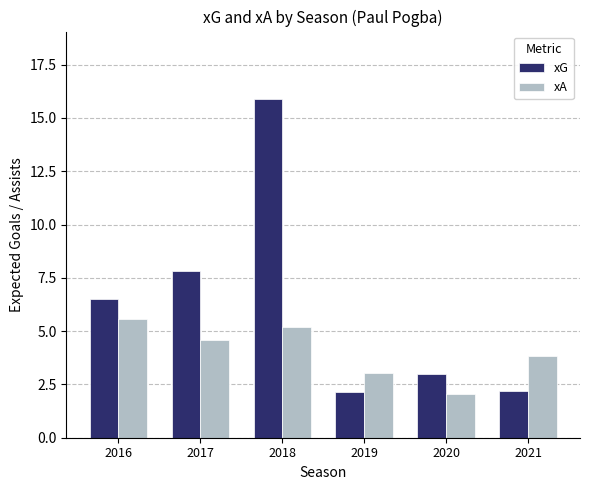

The xA series shows 5.6 at 2016. True or false?

True